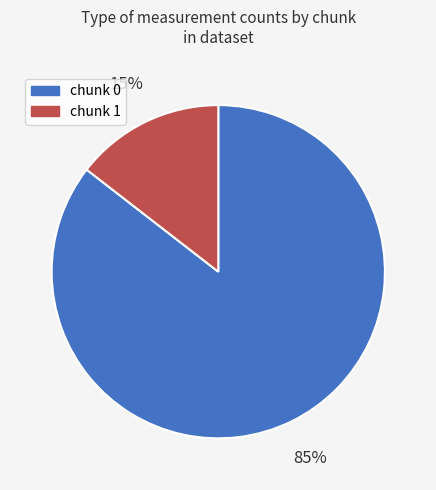

Does any single category account for the majority?

Yes